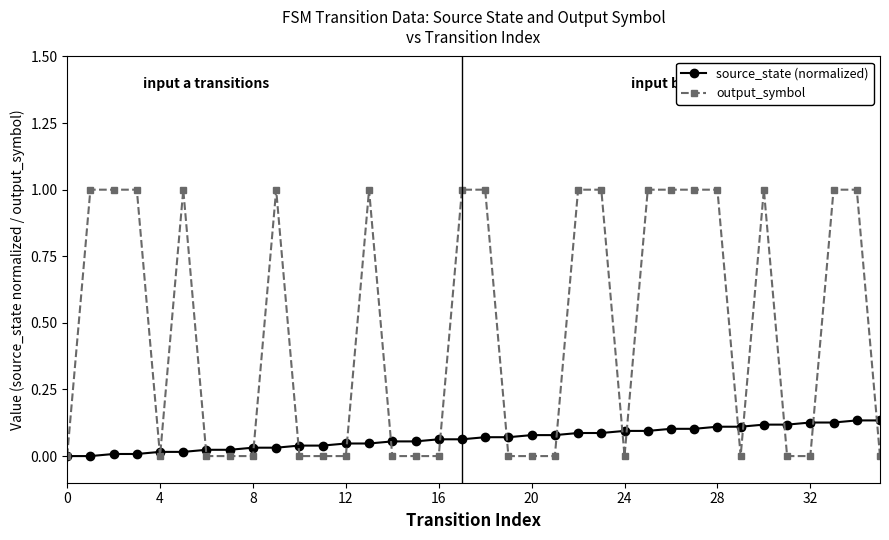

Rank the series by their average value, from lowest to highest.

source_state (normalized), output_symbol